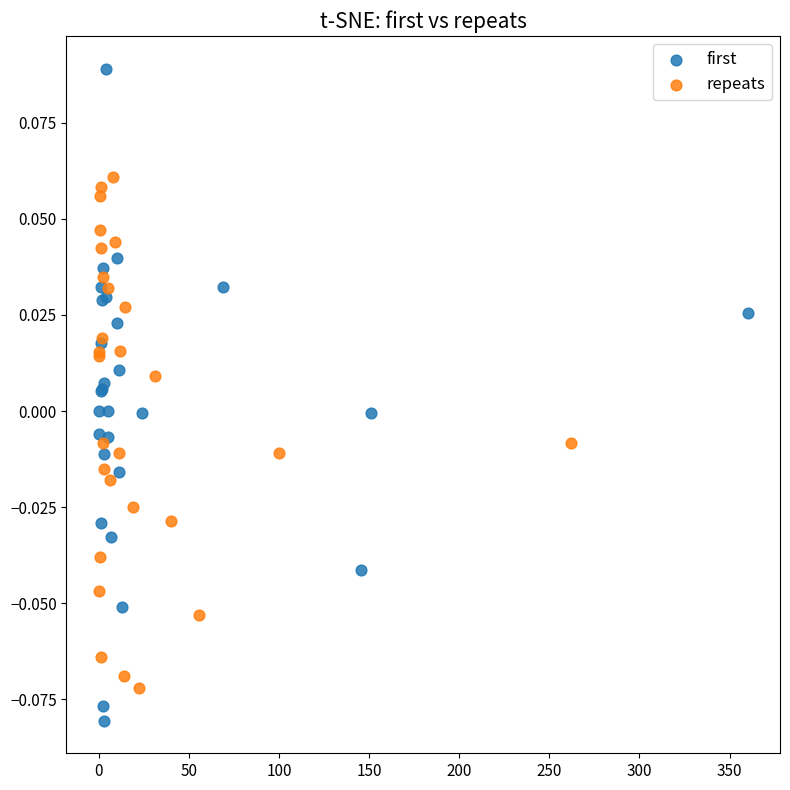

Which series has the largest Y range (max minus min)?

first